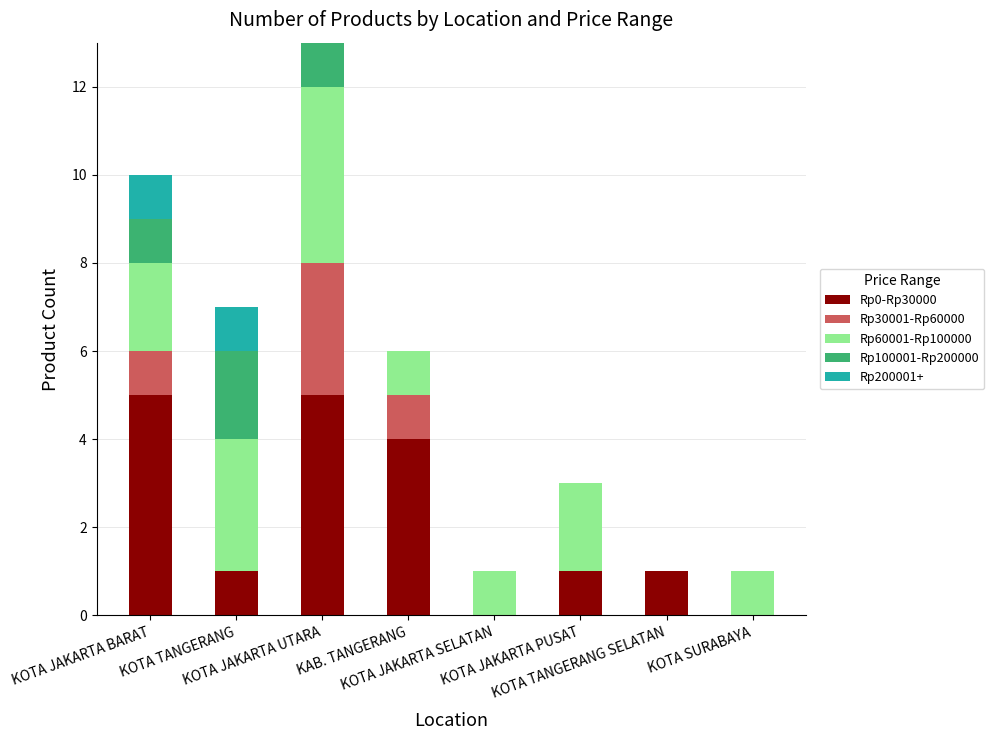

What are all the series names shown in the legend?

Rp0-Rp30000, Rp30001-Rp60000, Rp60001-Rp100000, Rp100001-Rp200000, Rp200001+